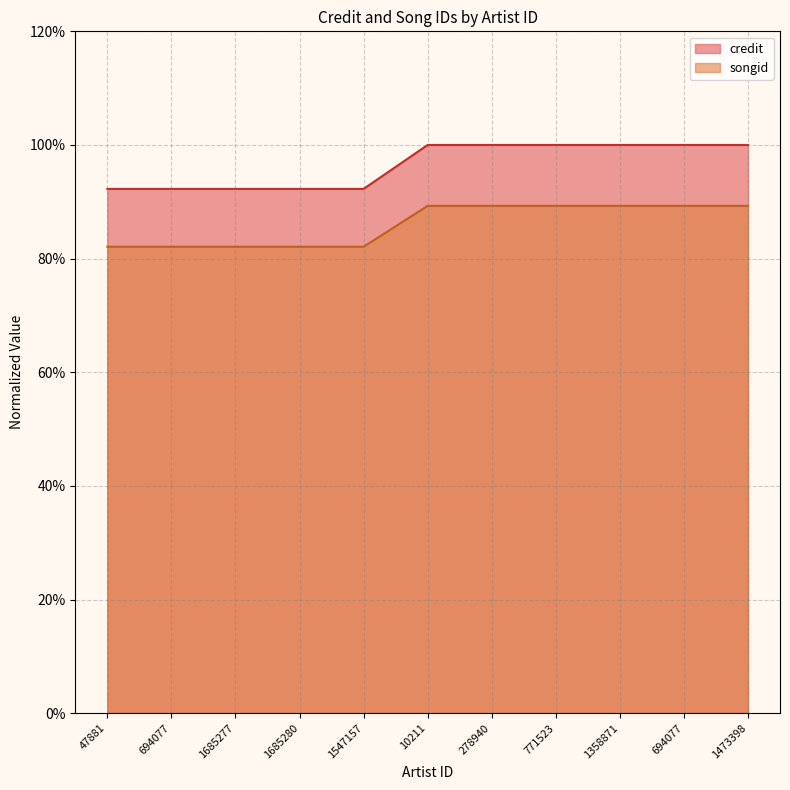

Which series has the largest total across all categories?

credit